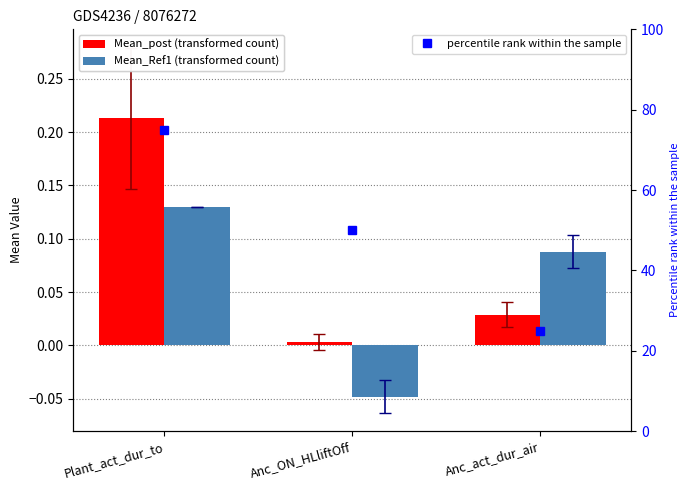

Rank the categories by percentile rank within the sample value from lowest to highest.

Anc_act_dur_air, Anc_ON_HLliftOff, Plant_act_dur_to